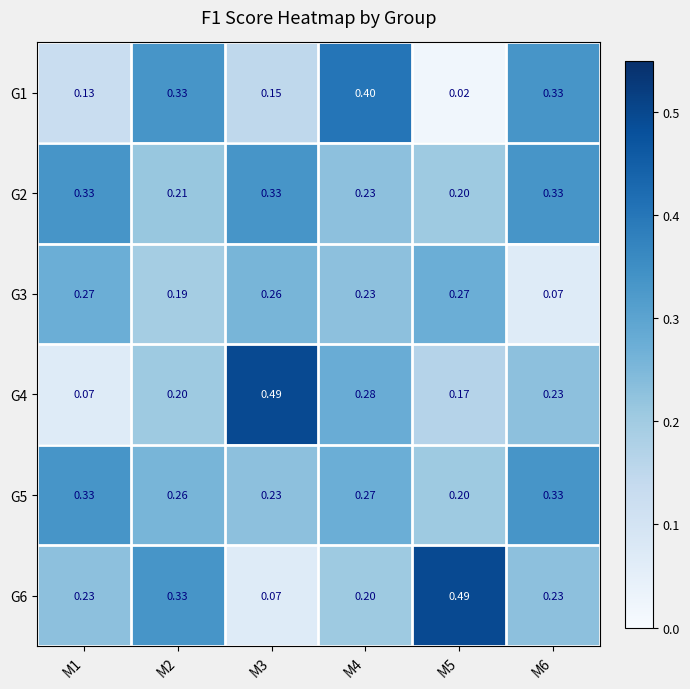

Rank the series by their maximum value, from lowest to highest.

G3, G2, G5, G1, G4, G6